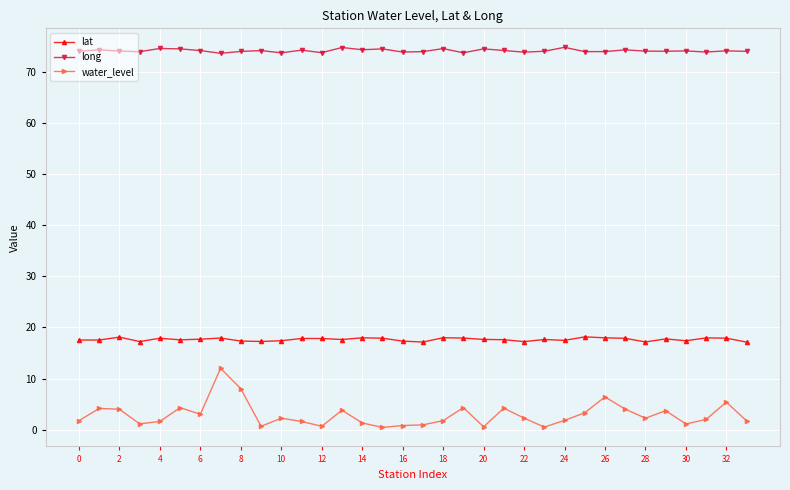

Which series has the largest range (max minus min)?

water_level